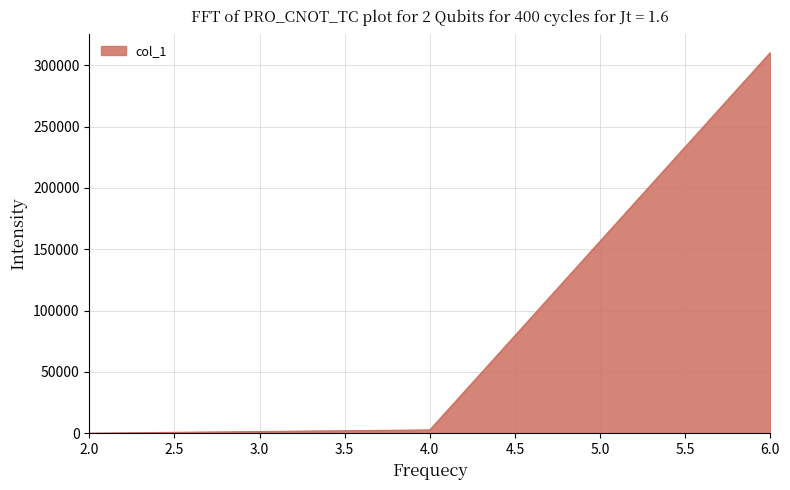

Is it true that the value at 6.0 is 310341?

True